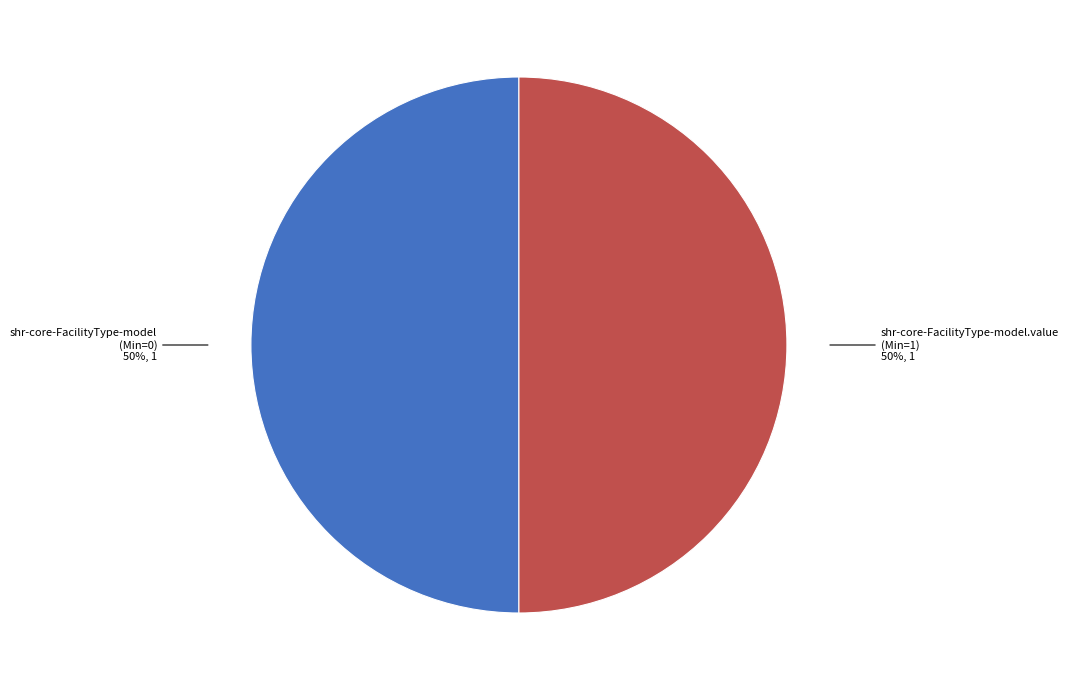

To the nearest percent, what is the difference between the largest and smallest slice percentages?

0%